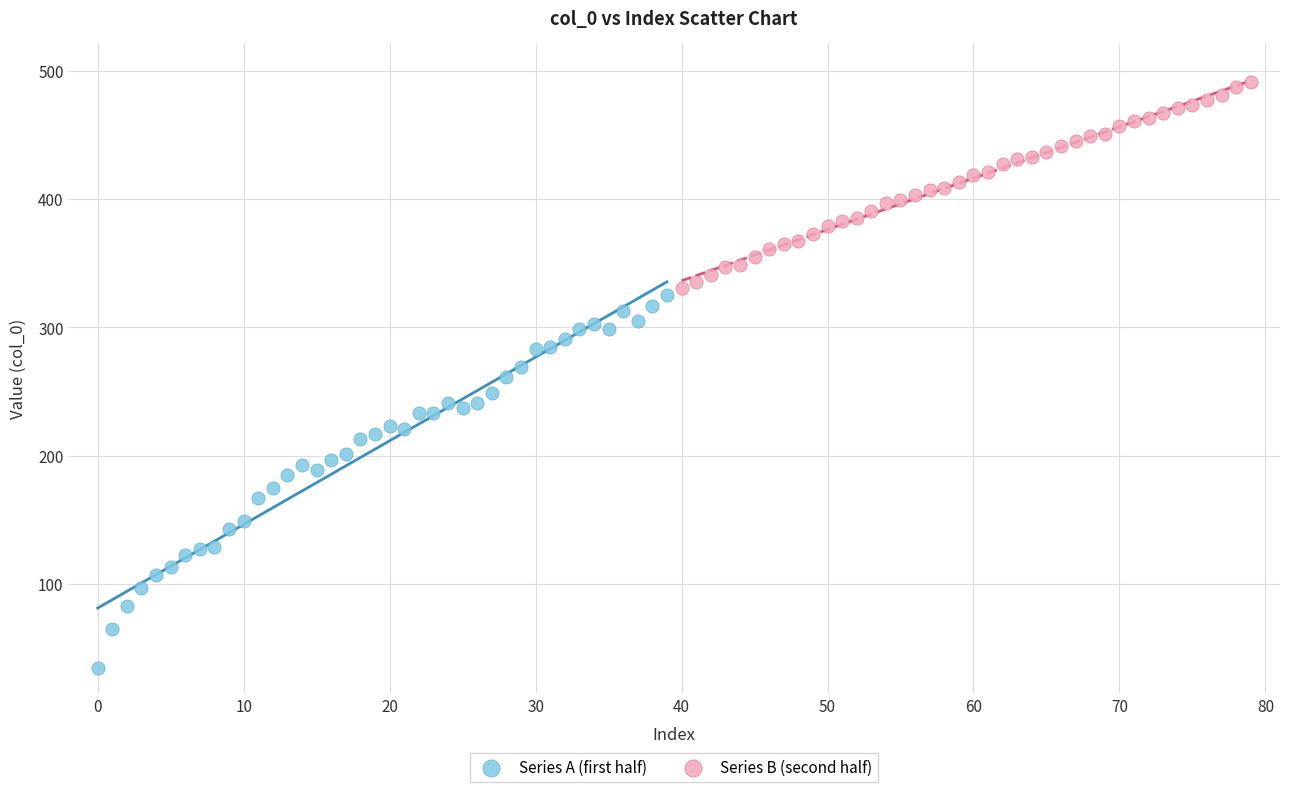

Which series reaches the minimum Y coordinate?

Series A (first half)